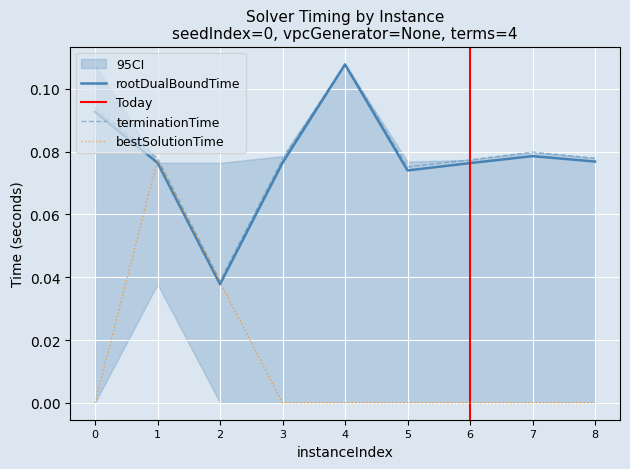

Does the chart display data point markers on the line(s)?

No